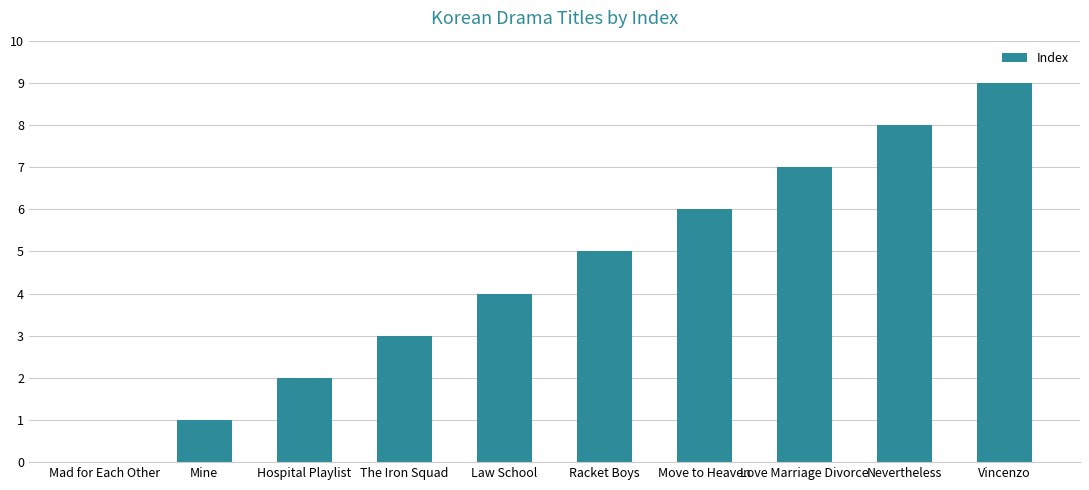

Where is the data nearest to the value 4?

Law School